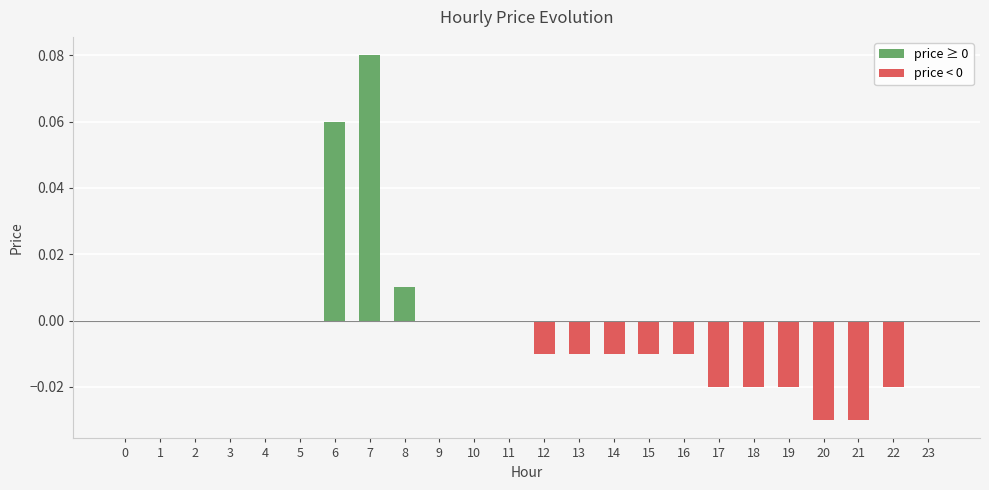

Which has a higher value, 11 or 15?

11